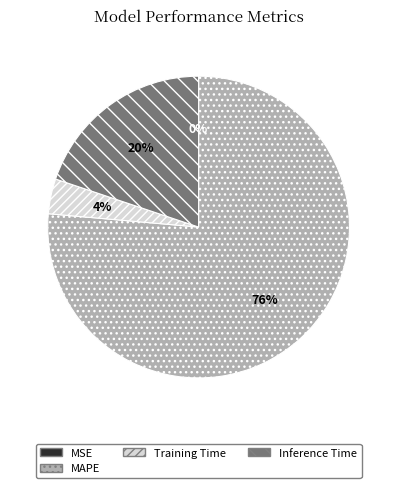

To the nearest percent, what percentage of the pie is MAPE?

76%